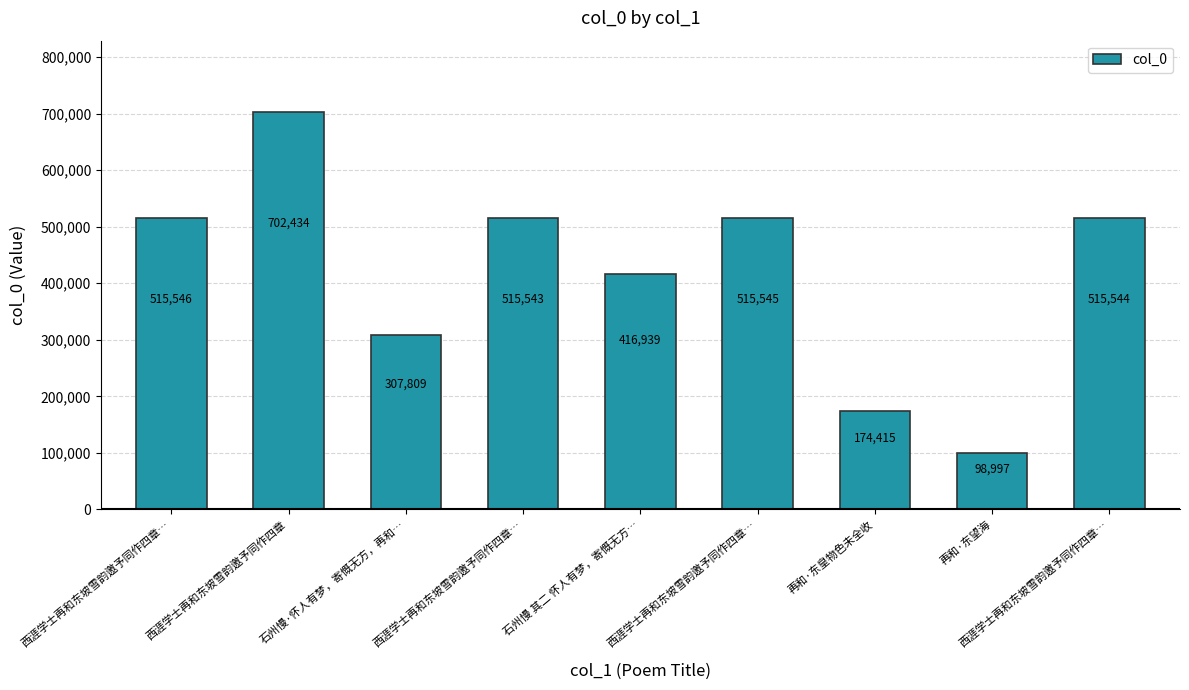

Reading left to right, what are all the values shown in this chart?

西涯学士再和东坡雪韵邀予同作四章…=515546	西涯学士再和东坡雪韵邀予同作四章=702434	石州慢·怀人有梦，寄慨无方，再和…=307809	西涯学士再和东坡雪韵邀予同作四章…=515543	石州慢 其二 怀人有梦，寄慨无方…=416939	西涯学士再和东坡雪韵邀予同作四章…=515545	再和·东皇物色未全收=174415	再和·东望海=98997	西涯学士再和东坡雪韵邀予同作四章…=515544